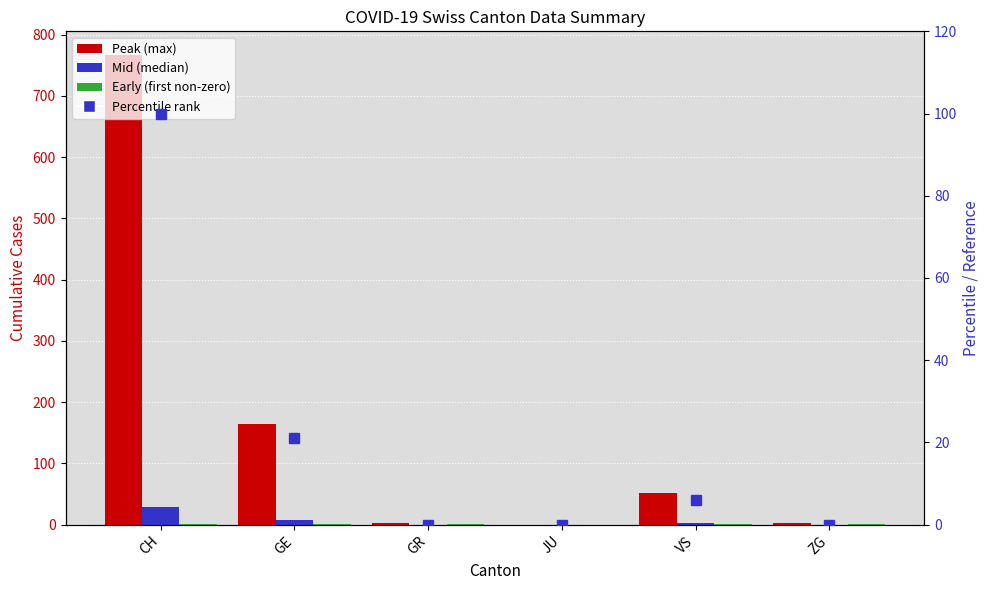

What is the difference between the maximum and minimum values in the Peak (max) series?

767